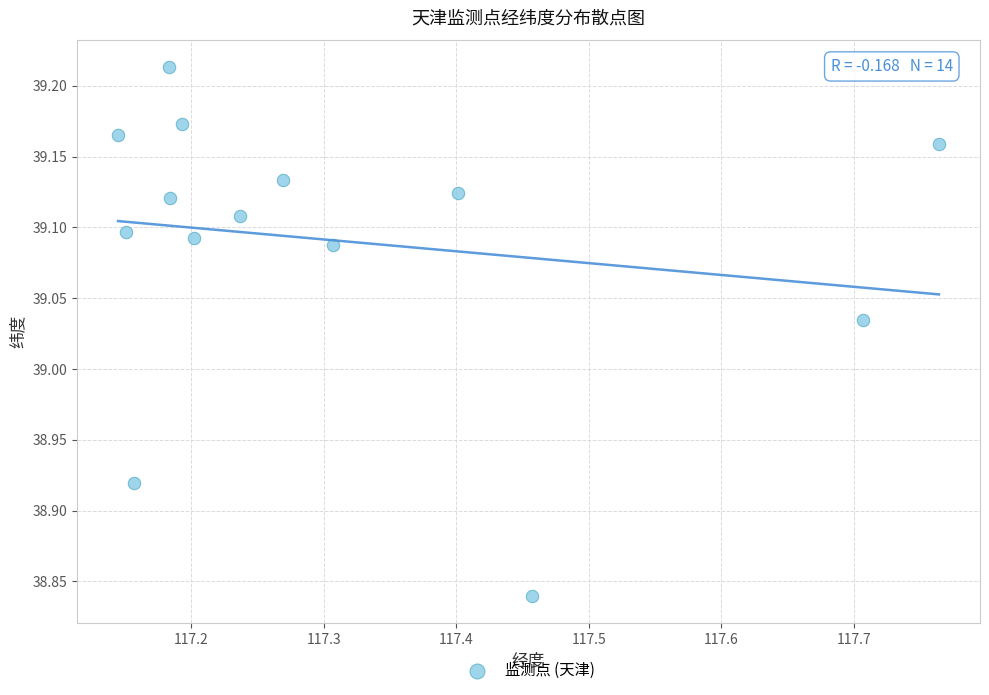

What is the range of Y values (max minus min)?

0.4